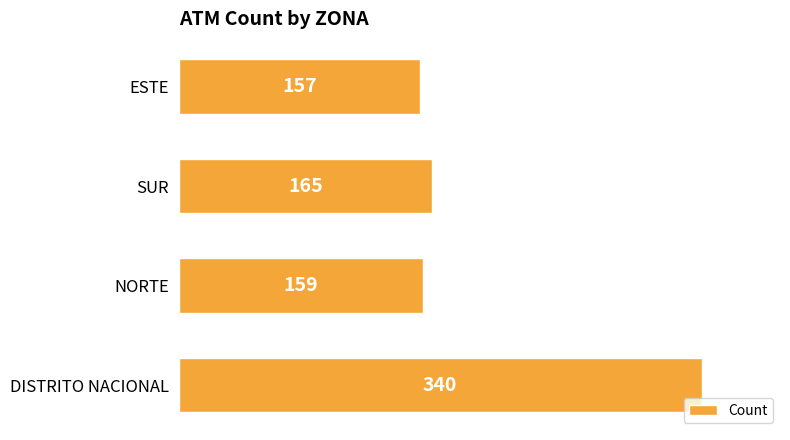

Rank the categories by value from highest to lowest.

DISTRITO NACIONAL, SUR, NORTE, ESTE